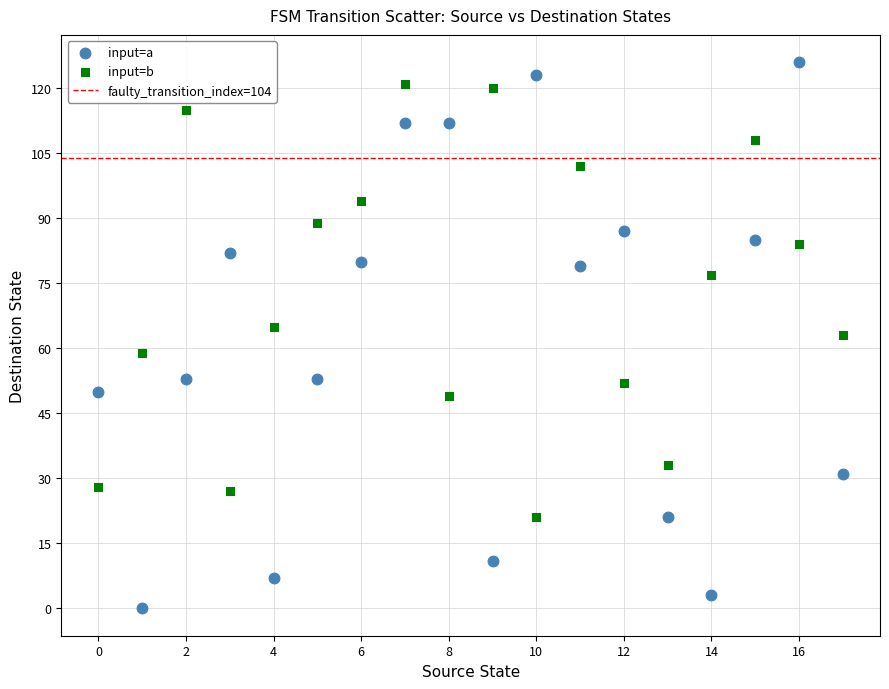

Which series reaches the minimum Y coordinate?

input=a